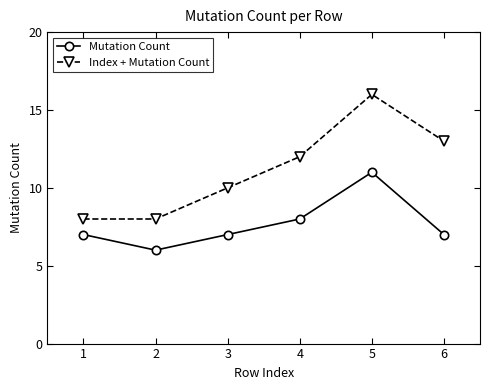

At how many categories does at least one series exceed 15?

1